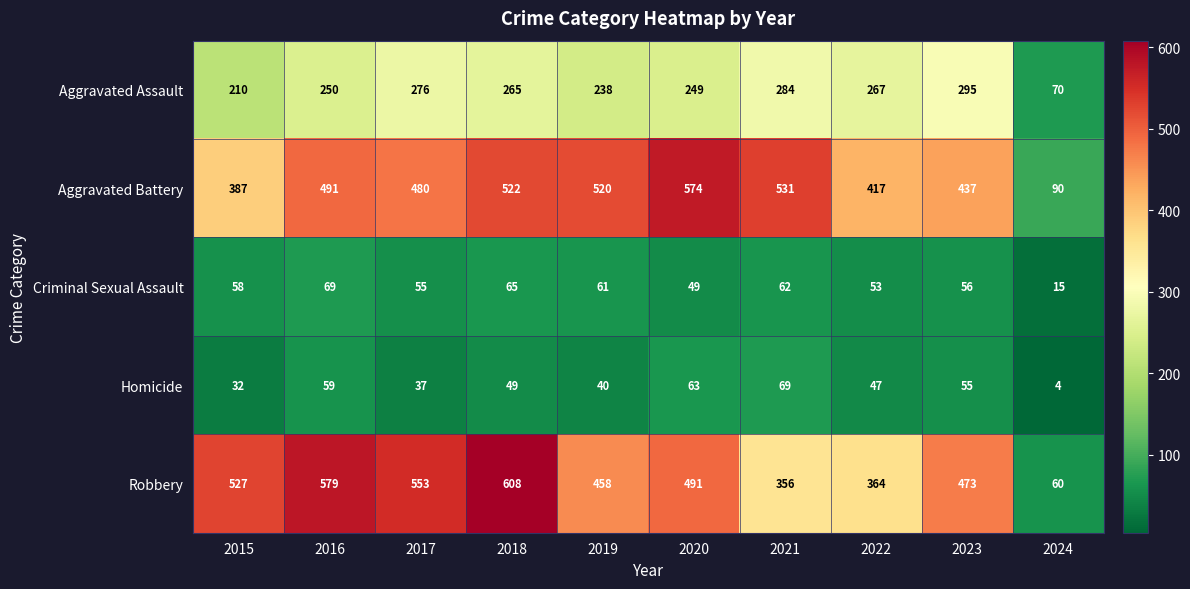

The Homicide series shows 32 at 2015. True or false?

True